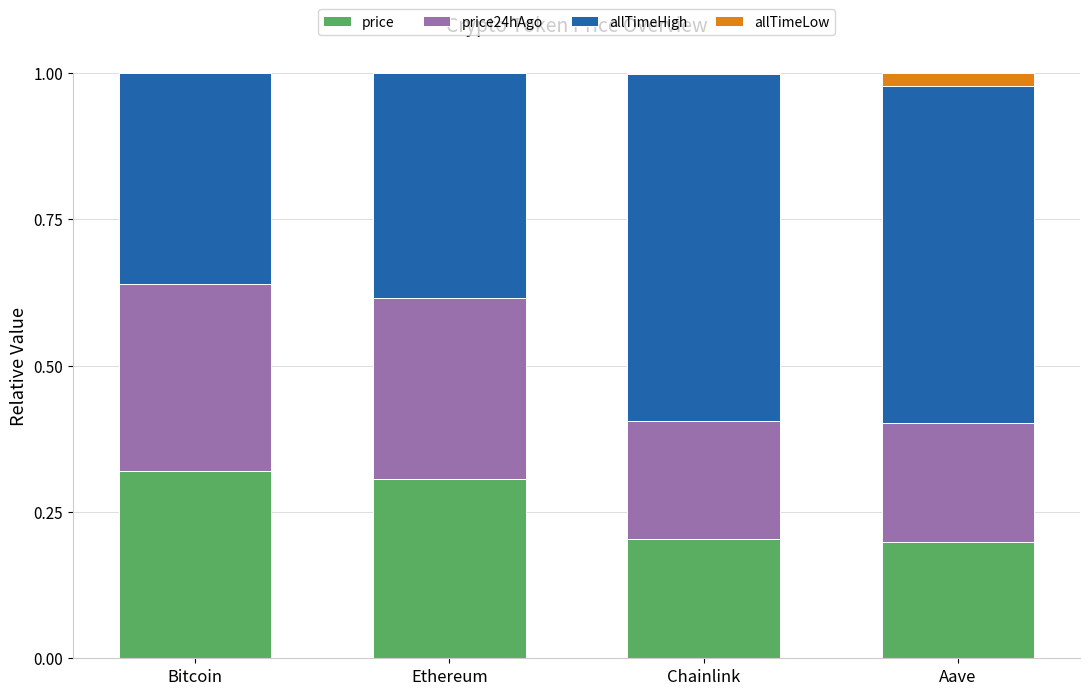

At Ethereum, list the series in order from largest to smallest.

allTimeHigh, price24hAgo, price, allTimeLow